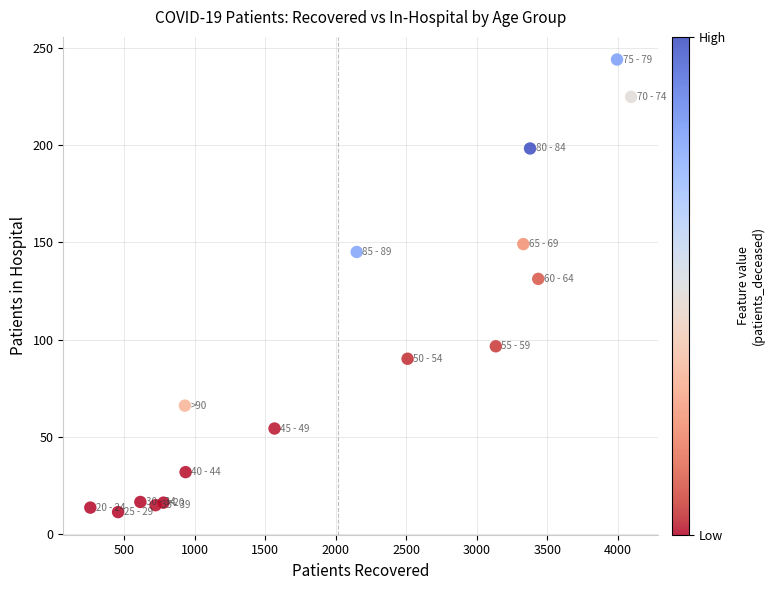

What is the range of Y values (max minus min)?

232.6